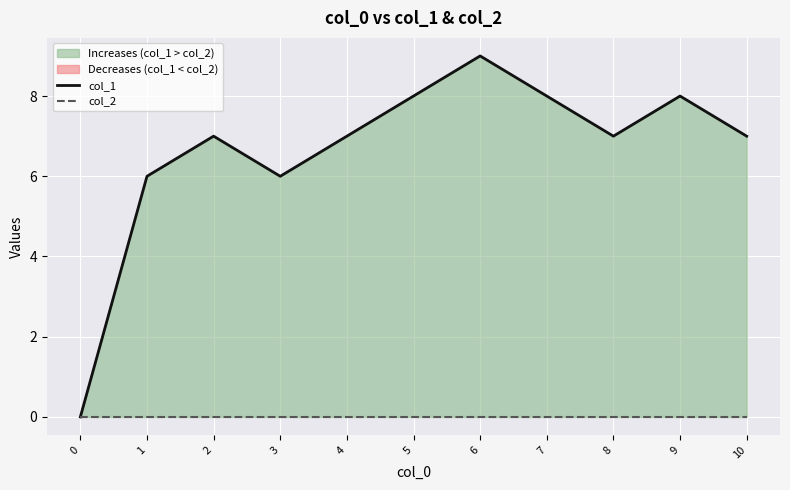

Which series has the largest range (max minus min)?

col_1